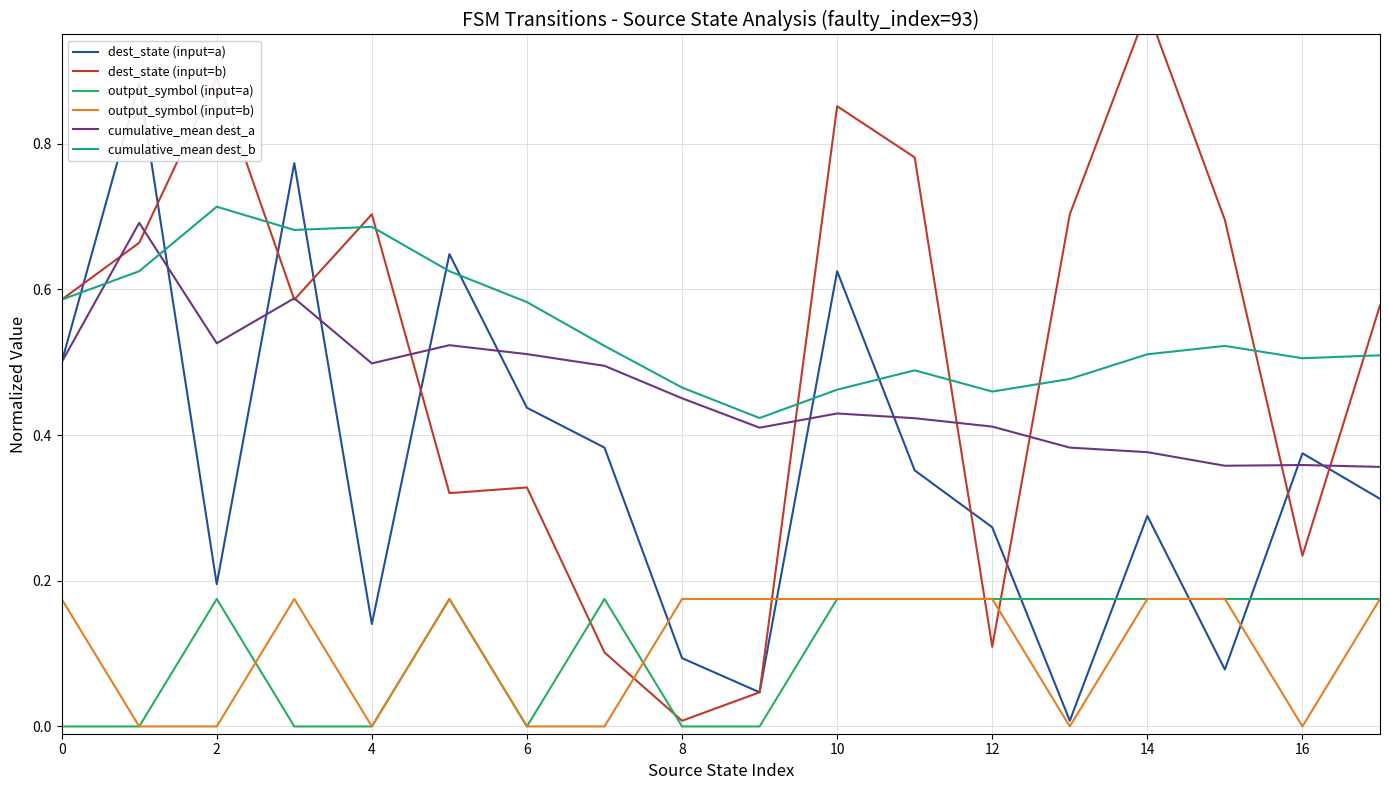

The cumulative_mean dest_a series shows 0.5 at 14. True or false?

False